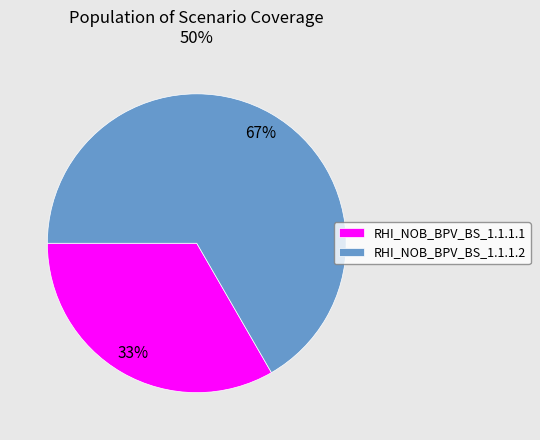

Is the sum of RHI_NOB_BPV_BS_1.1.1.1 and RHI_NOB_BPV_BS_1.1.1.2 greater than half?

Yes